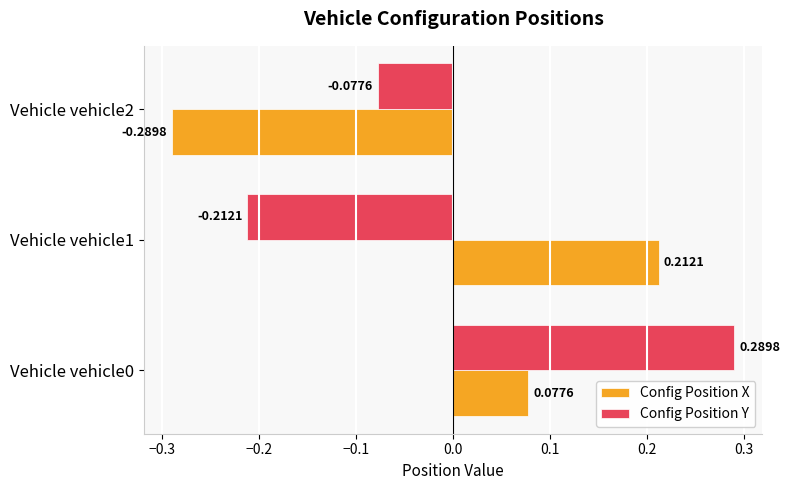

What is the total value across all series at Vehicle vehicle2?

-0.4